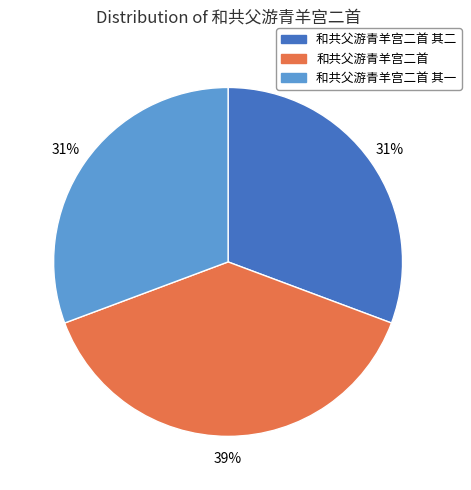

What is the ratio of the value at 和共父游青羊宫二首 to the value at 和共父游青羊宫二首 其二?

1.3